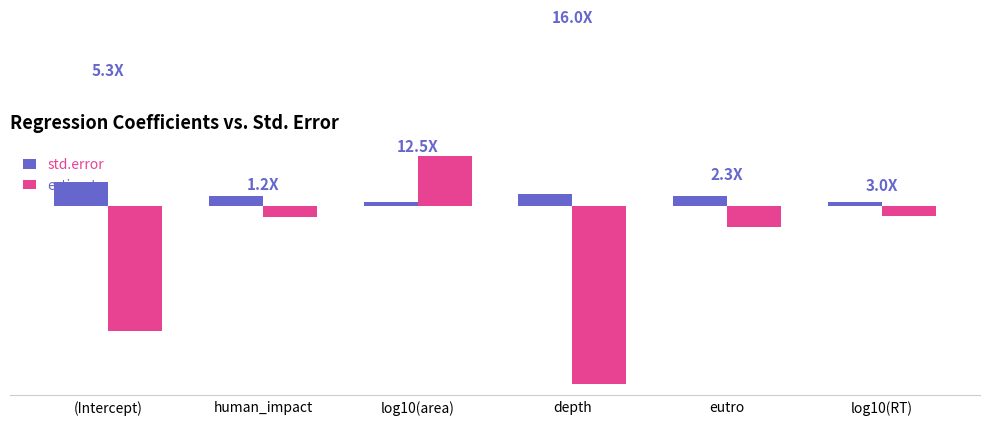

What is the difference between the maximum and second lowest values in the std.error series?

0.6